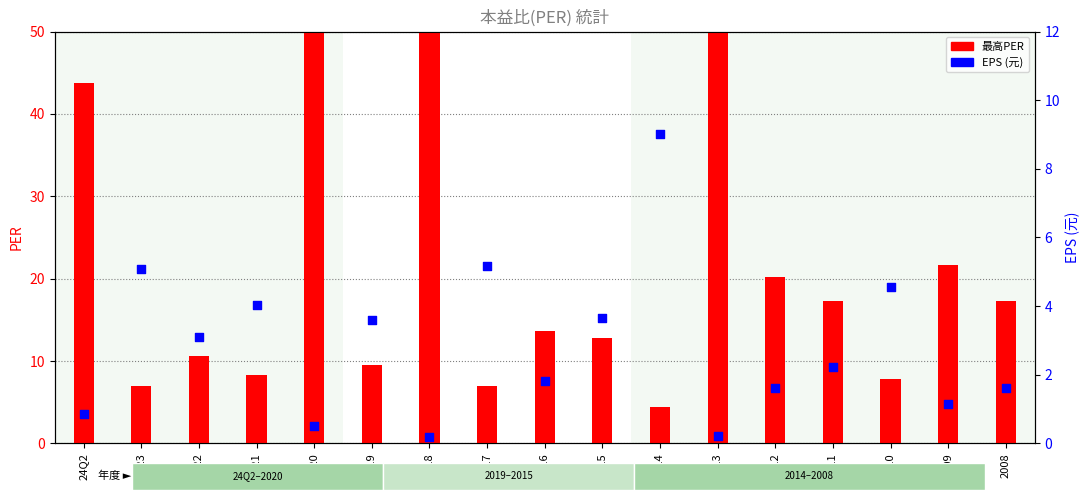

Which series has the largest total across all categories?

最高PER